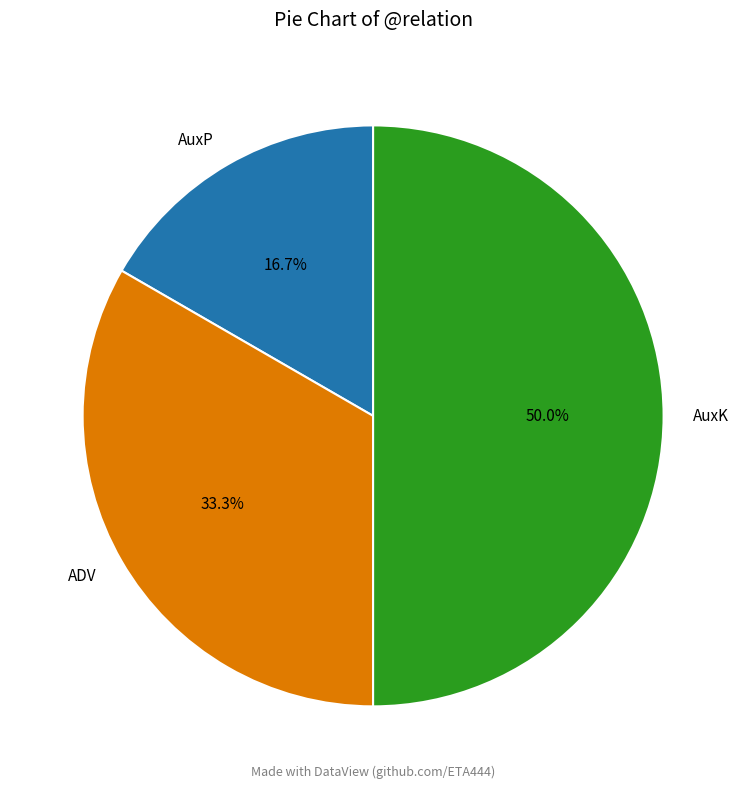

How many segments does this pie chart have?

3